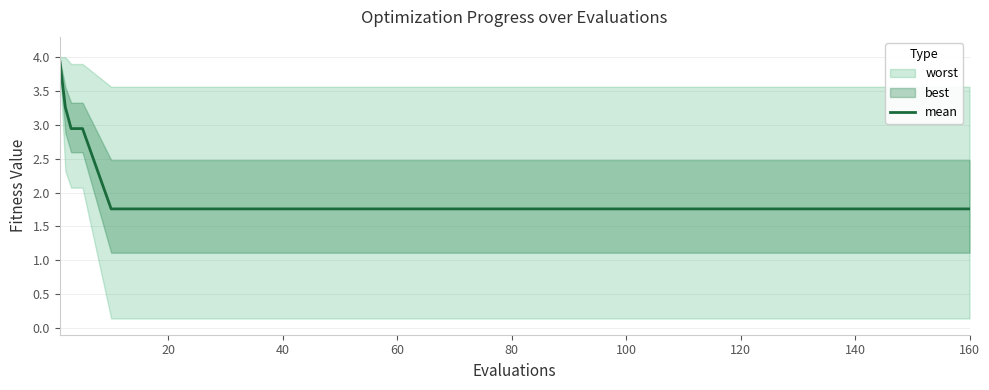

What is the highest value of the mean series?

4.0